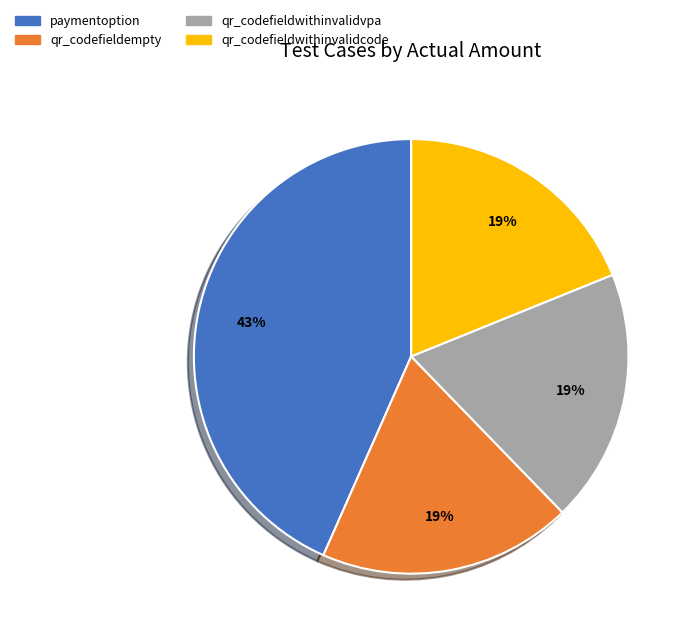

To the nearest percent, what is the average slice percentage?

25%